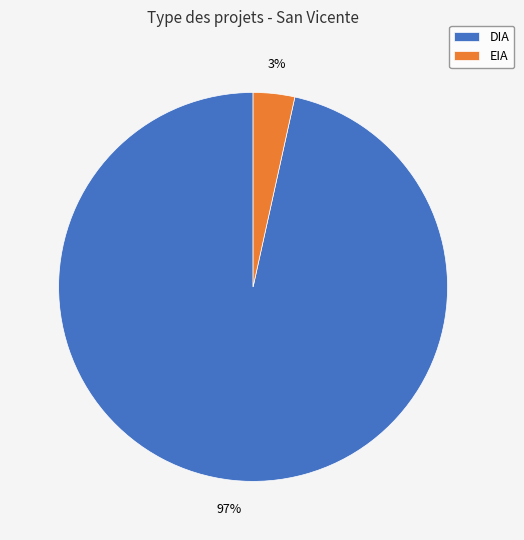

To the nearest percent, what is the average slice percentage?

50%